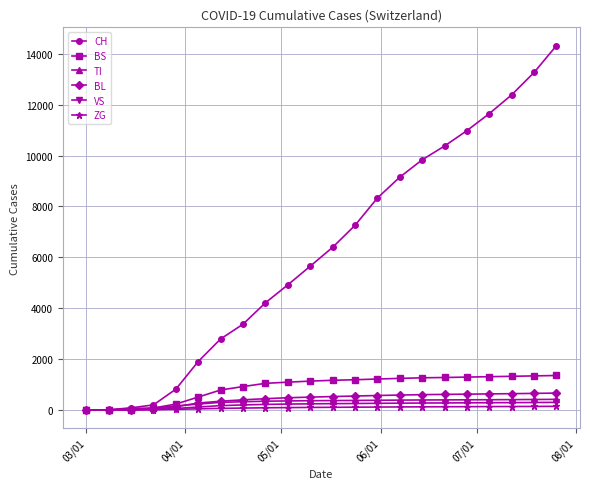

Which series has the largest total across all categories?

CH